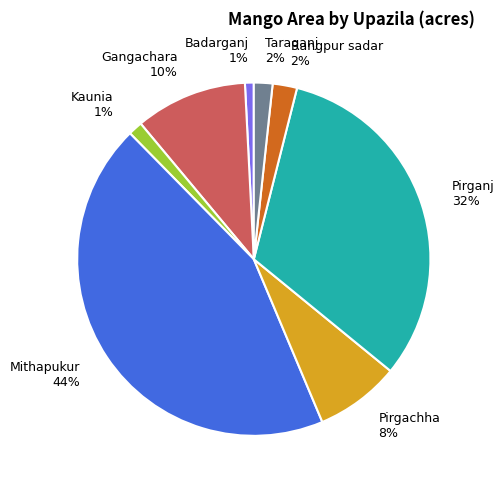

Between Mithapukur and Badarganj, which is larger?

Mithapukur